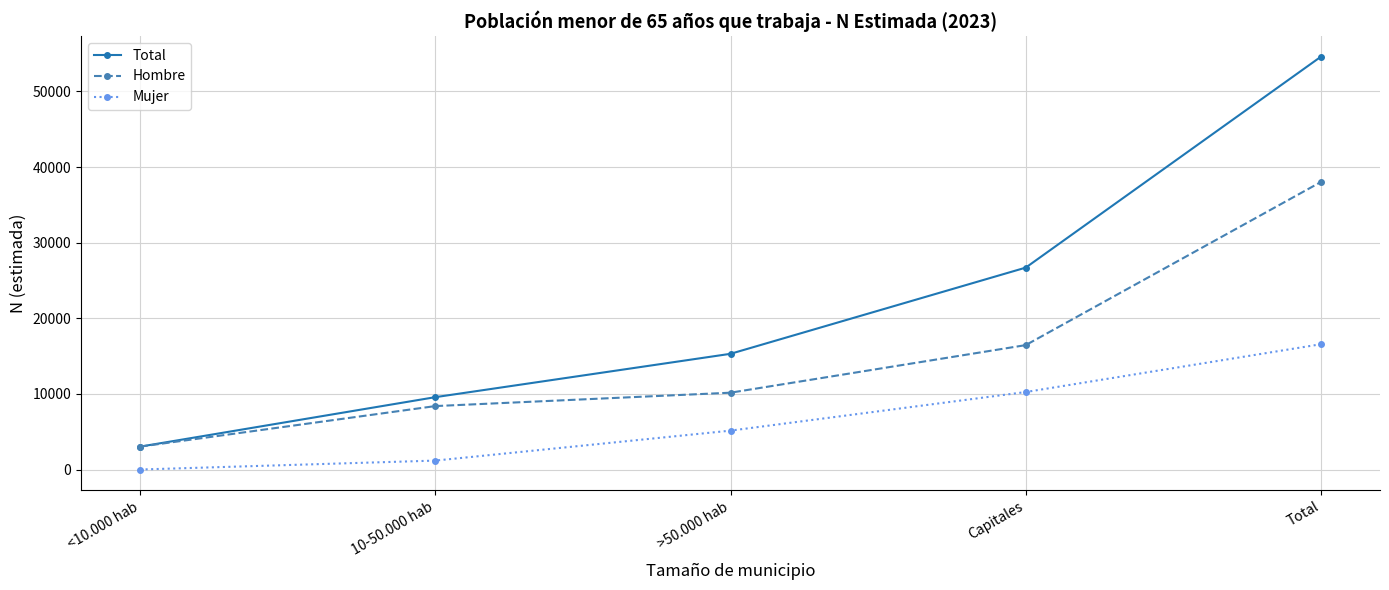

True or false: Hombre and Mujer intersect in this chart.

False